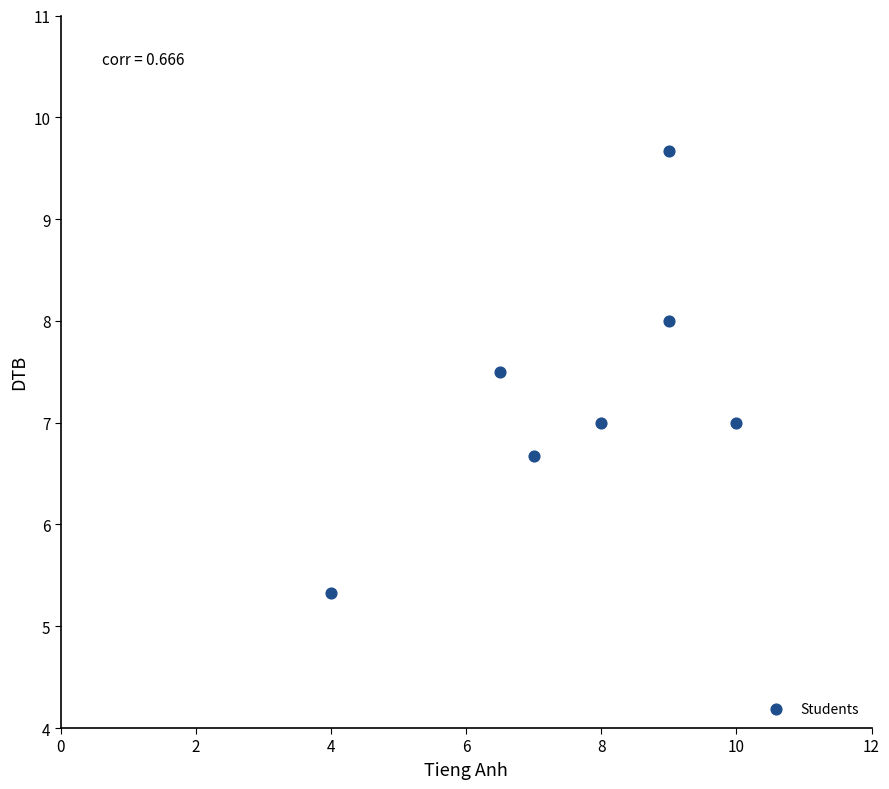

What is the average Y value?

7.3